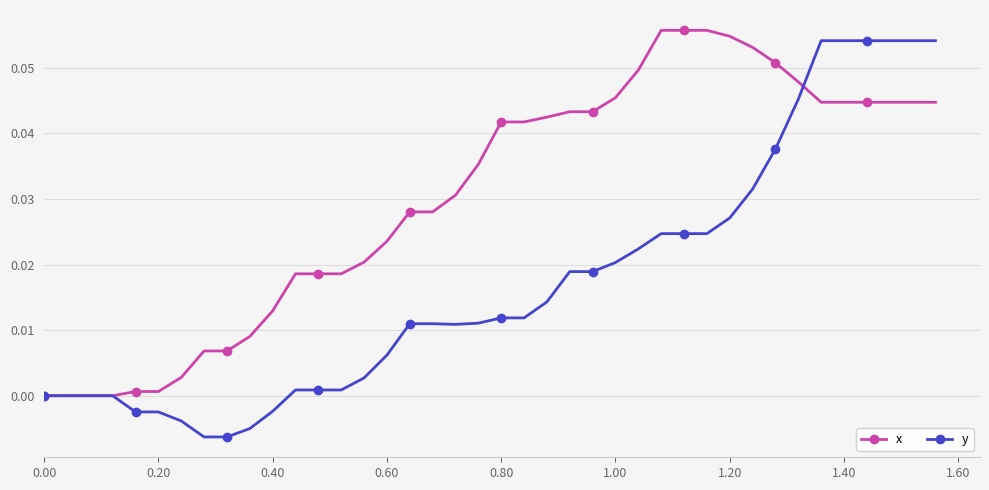

Which series has the largest range (max minus min)?

y